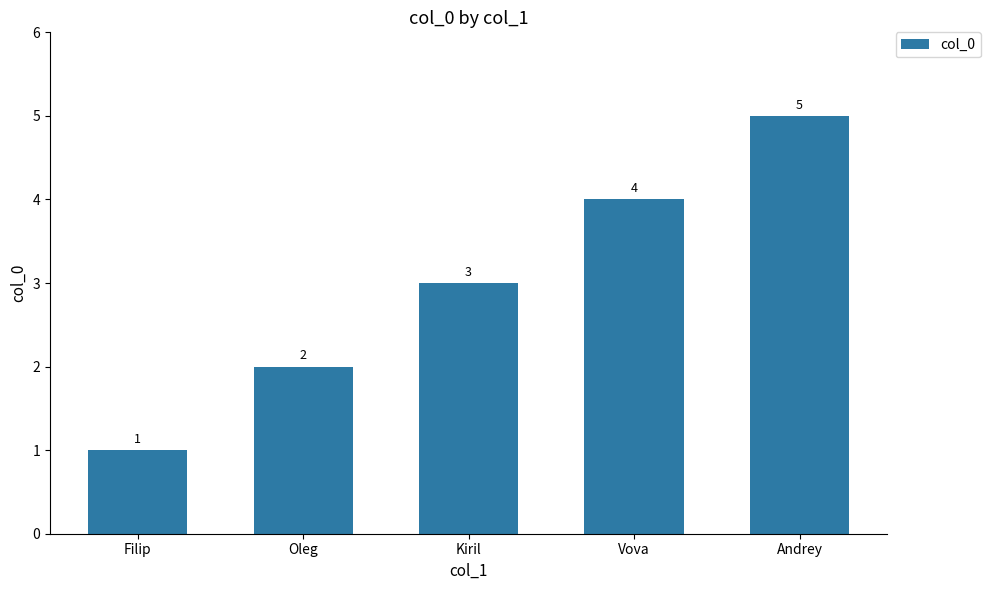

What is the value of the 2nd bar from the left?

2